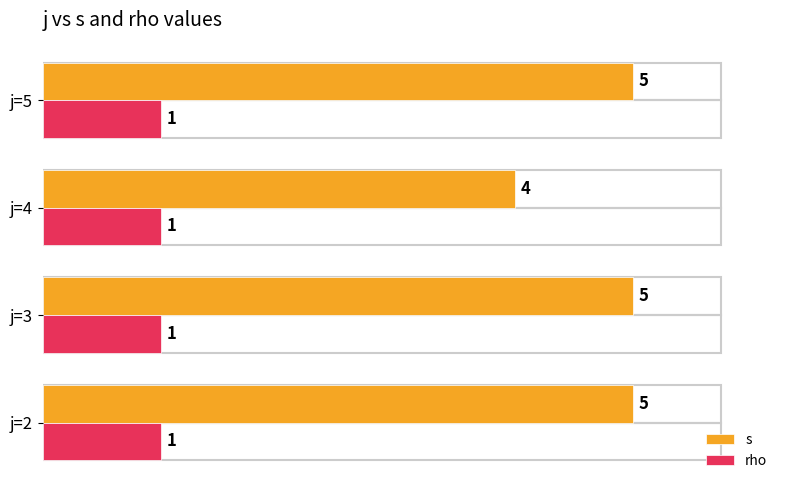

Count the number of categories in the chart.

4